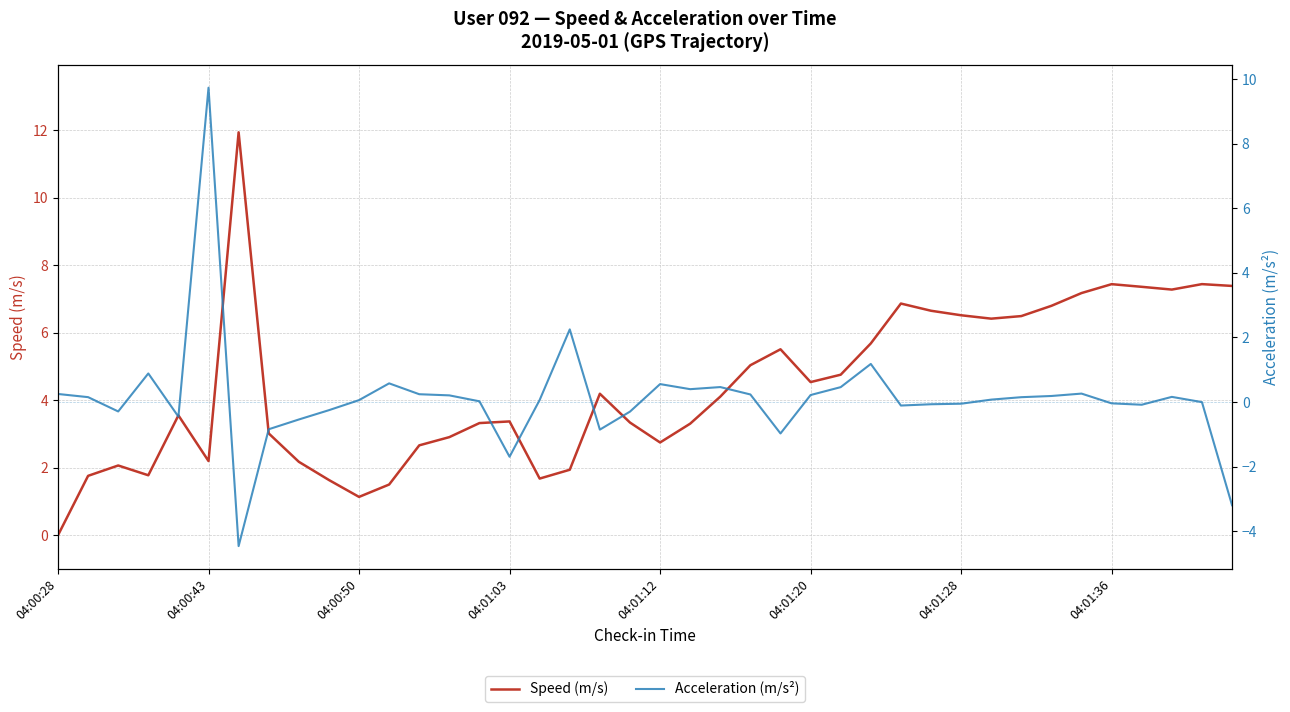

The Speed (m/s) series shows 1.7 at 16. True or false?

True